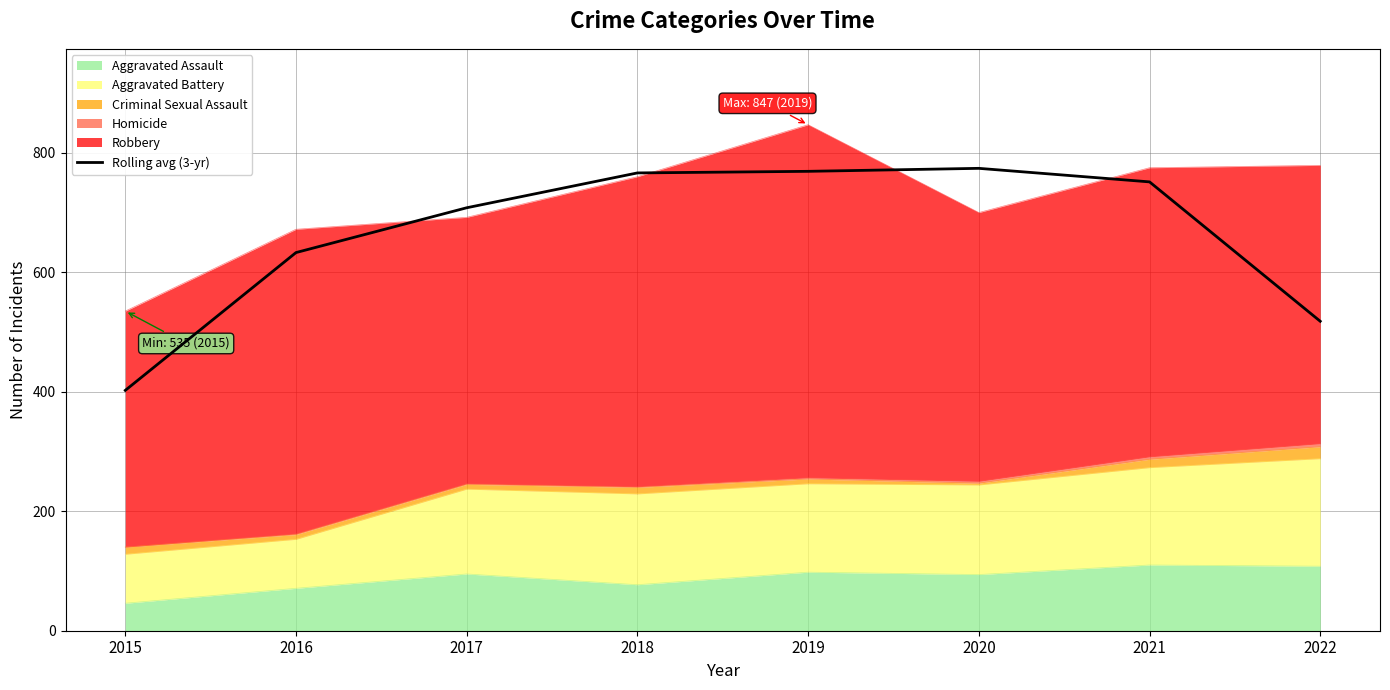

What is the ratio of the value at 2021 to the value at 2018?

1.0